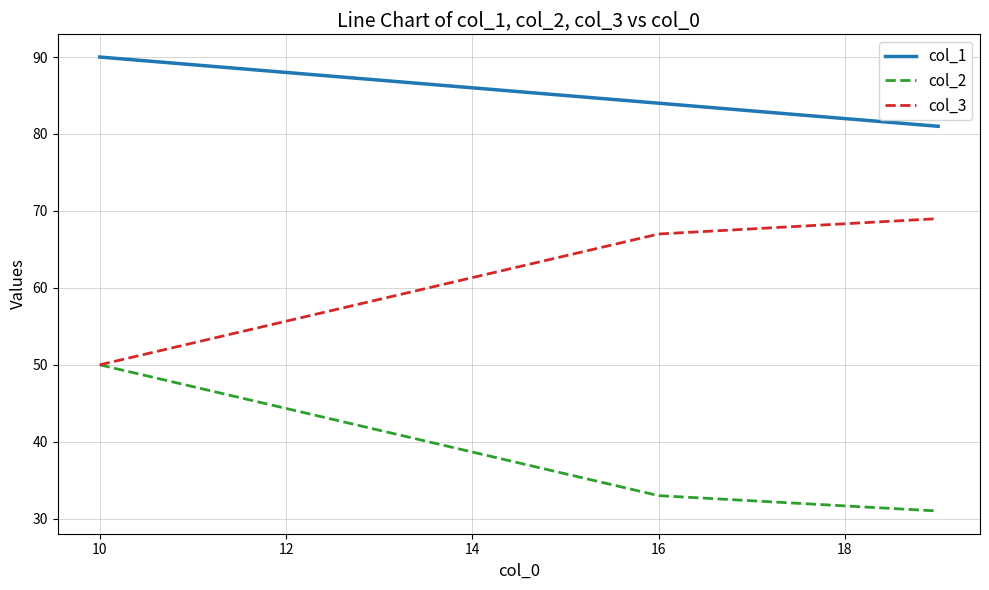

Does the chart have visible grid lines?

Yes